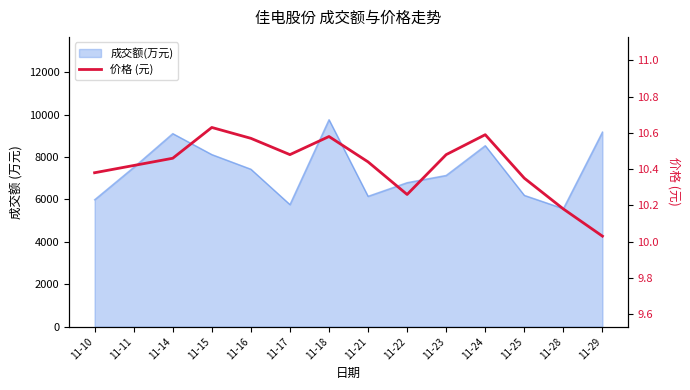

Reading left to right, extract all data points from this chart.

11-10=10.4	11-11=10.4	11-14=10.5	11-15=10.6	11-16=10.6	11-17=10.5	11-18=10.6	11-21=10.4	11-22=10.3	11-23=10.5	11-24=10.6	11-25=10.3	11-28=10.2	11-29=10.0